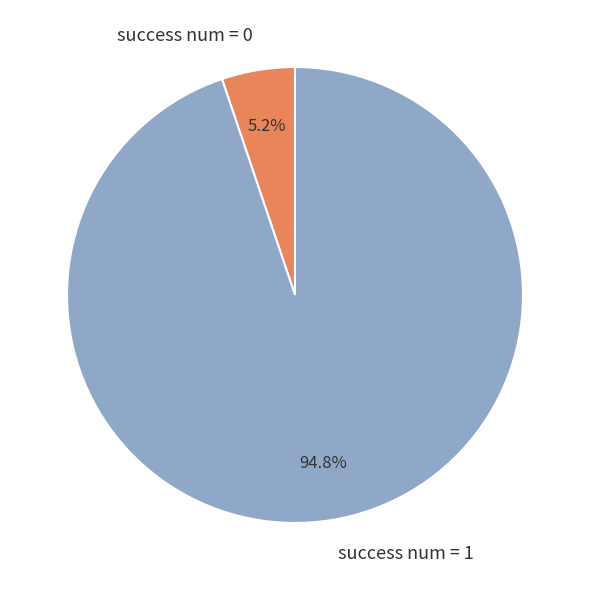

To the nearest percent, what is the difference between the largest and smallest slice percentages?

90%